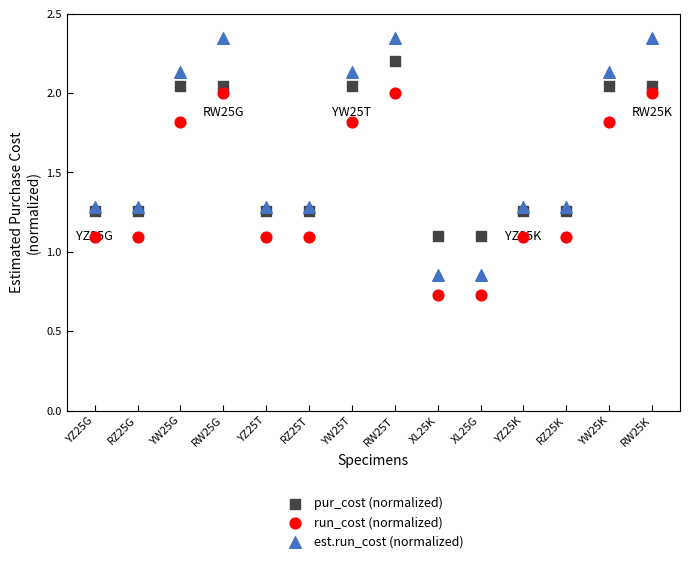

Which series contains the lowest Y value?

run_cost (normalized)